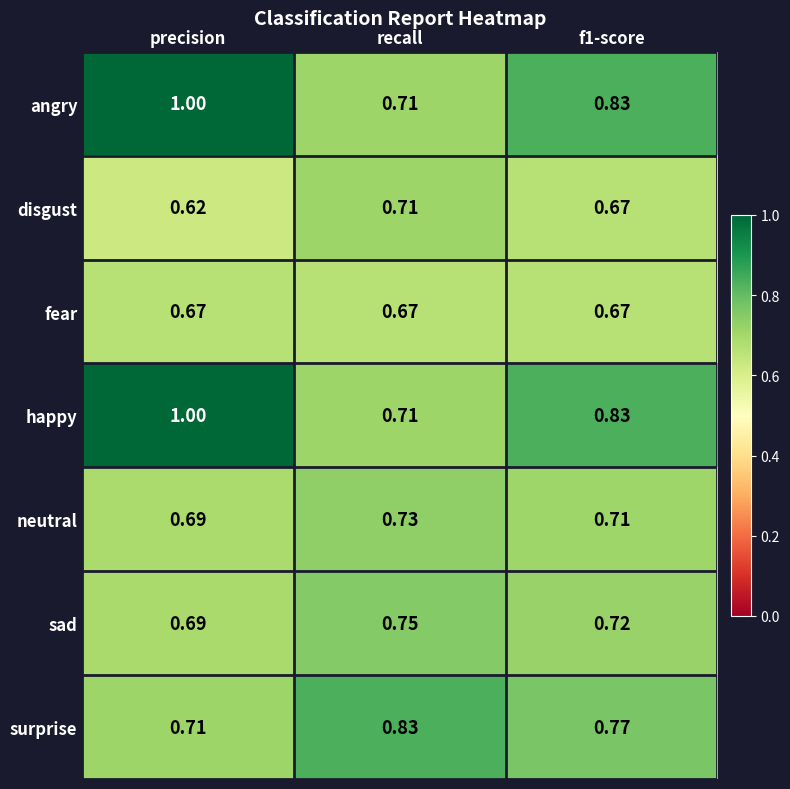

At which category is the sum across all series the highest?

precision